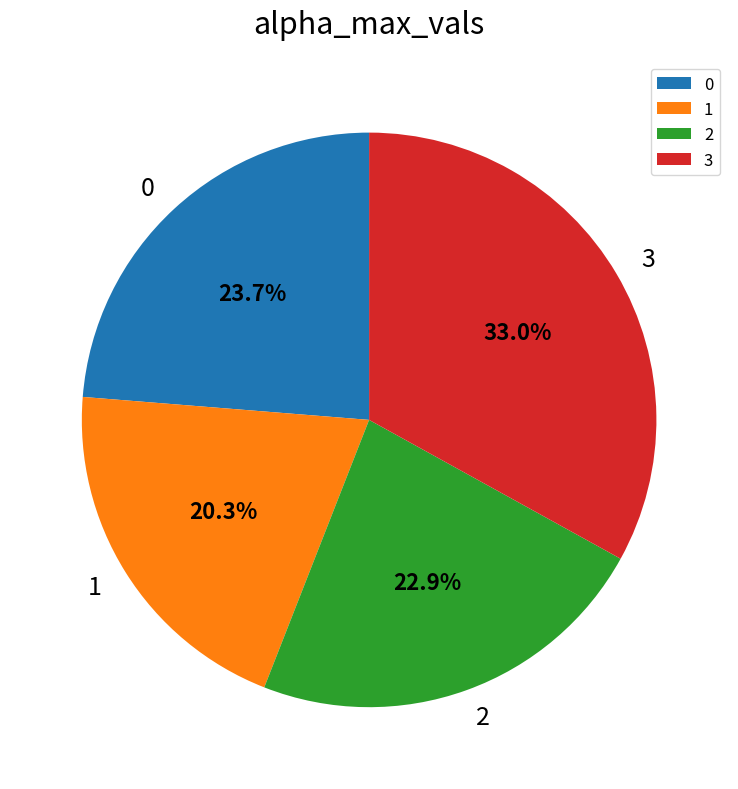

To the nearest percent, what portion does 0 represent?

24%